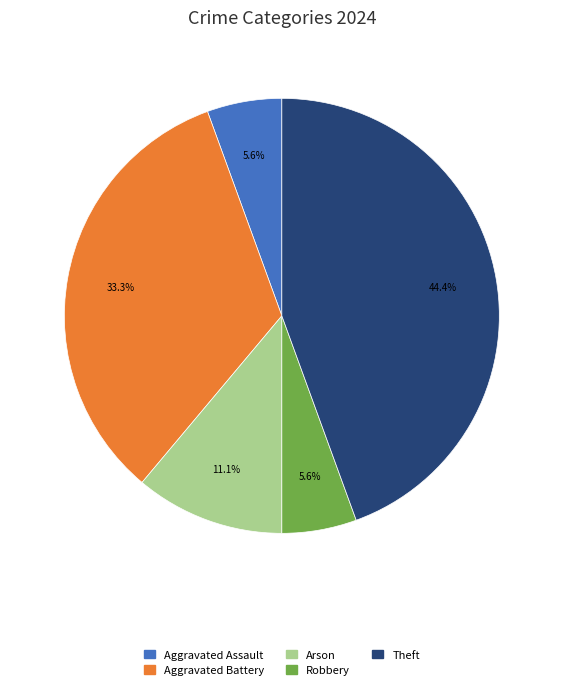

Is there any slice that represents more than half of the pie?

No